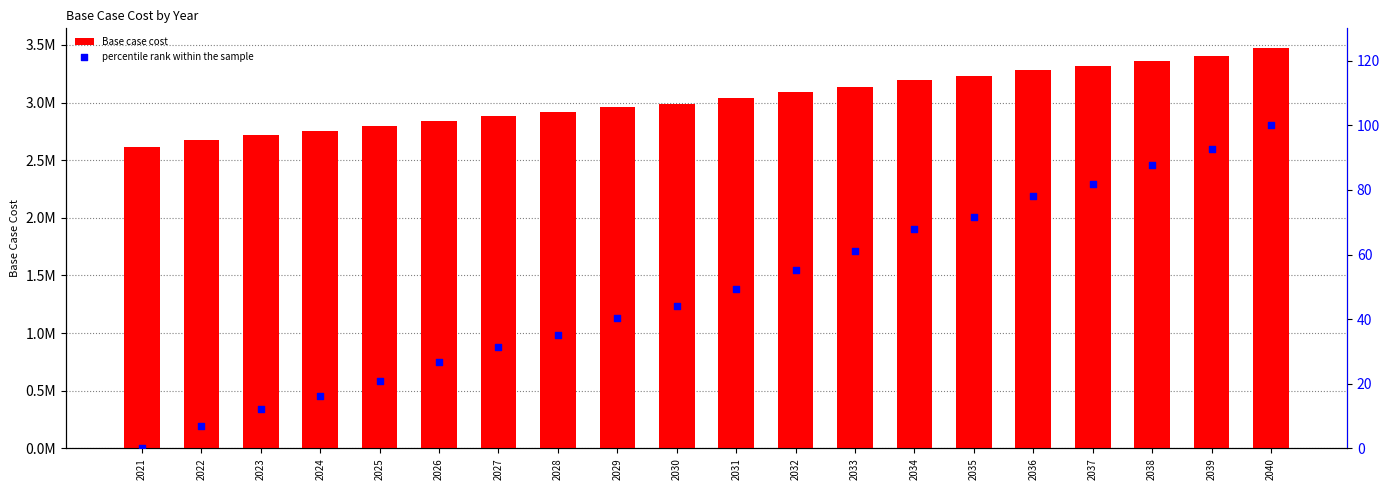

What are all the series names shown in the legend?

Base case cost, percentile rank within the sample